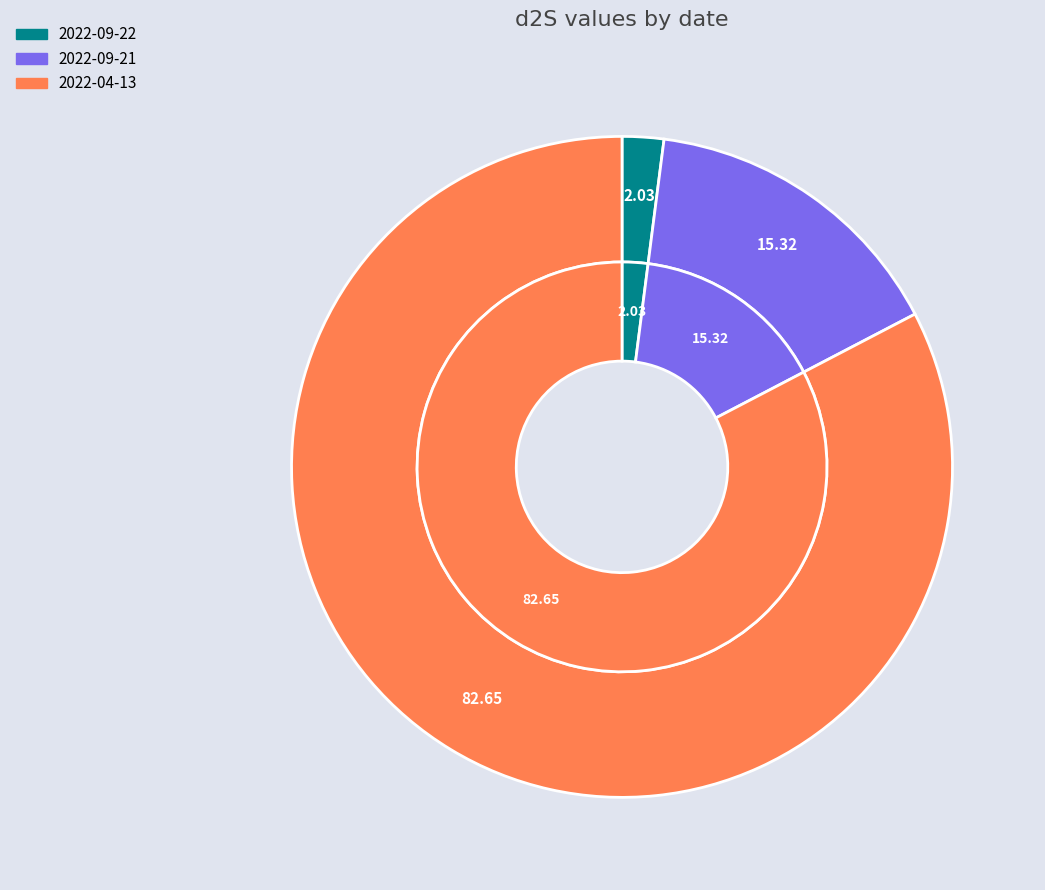

To the nearest percent, what is the difference between the 2022-09-22 and 2022-04-13 slice percentages?

81%